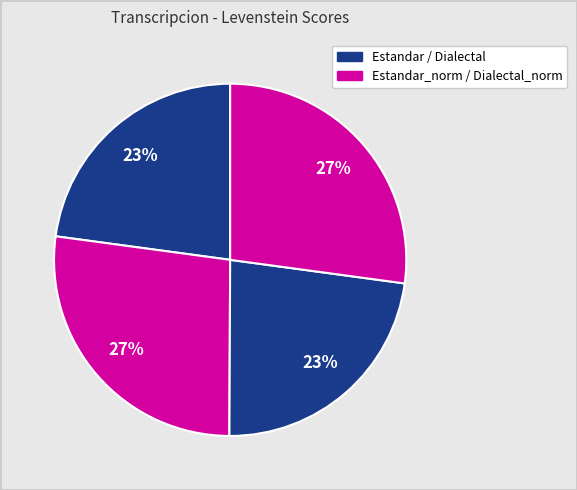

To the nearest percent, what is the difference between the largest and smallest slice percentages?

4%